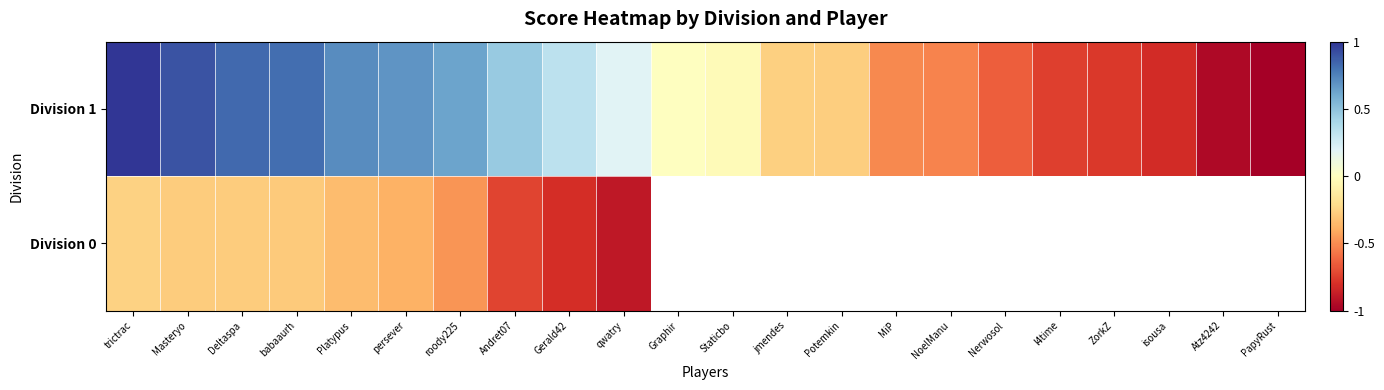

At which category is the sum across all series the highest?

trictrac